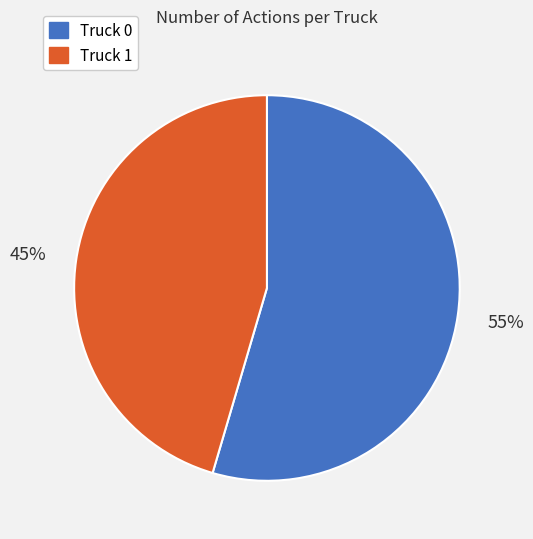

To the nearest percent, what portion does Truck 1 represent?

45%